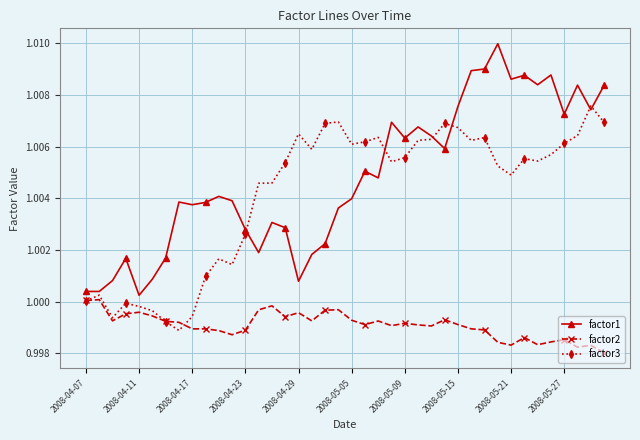

List the series in order of their peak value, highest first.

factor1, factor3, factor2